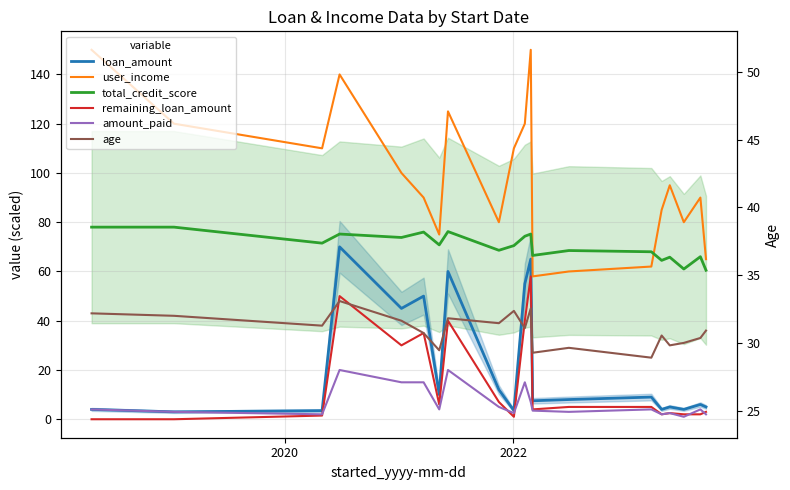

What is the value of the remaining_loan_amount point at the 5th from the left?

30.0